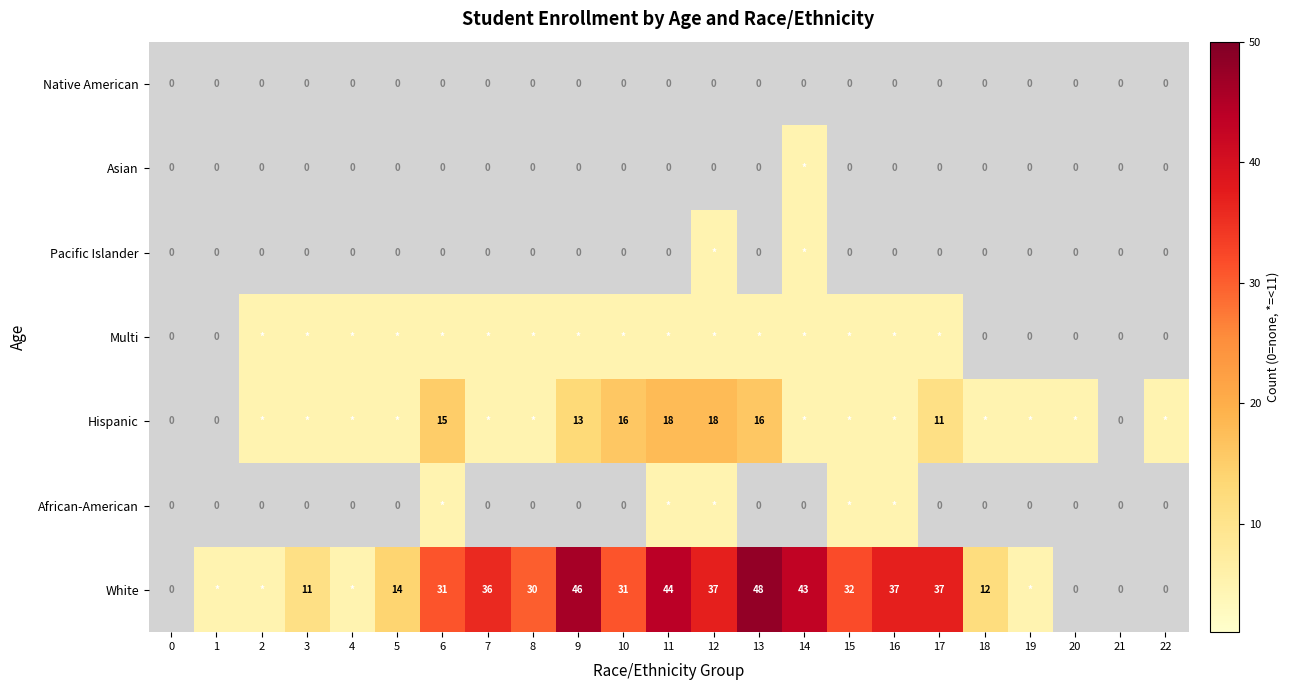

What is the difference between the Hispanic values at 21 and 9?

13